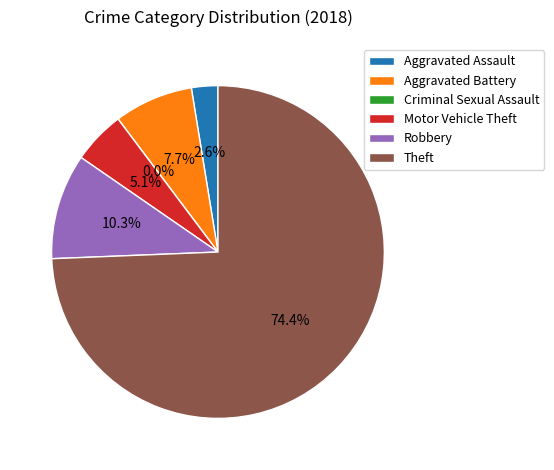

Combined, do Motor Vehicle Theft and Theft account for over 50%?

Yes